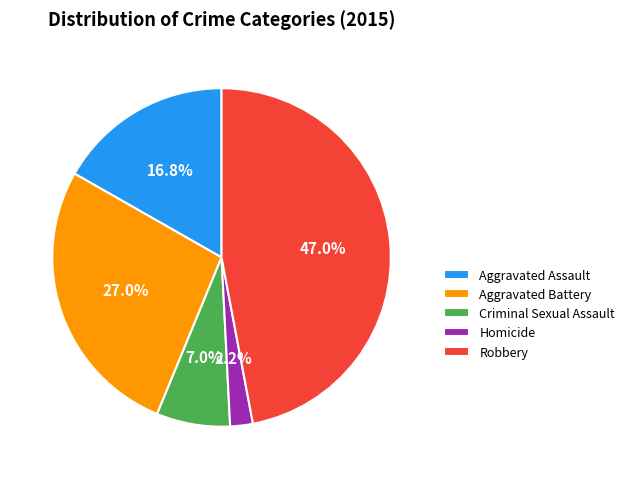

What is the ratio of the value at Criminal Sexual Assault to the value at Aggravated Battery?

0.3